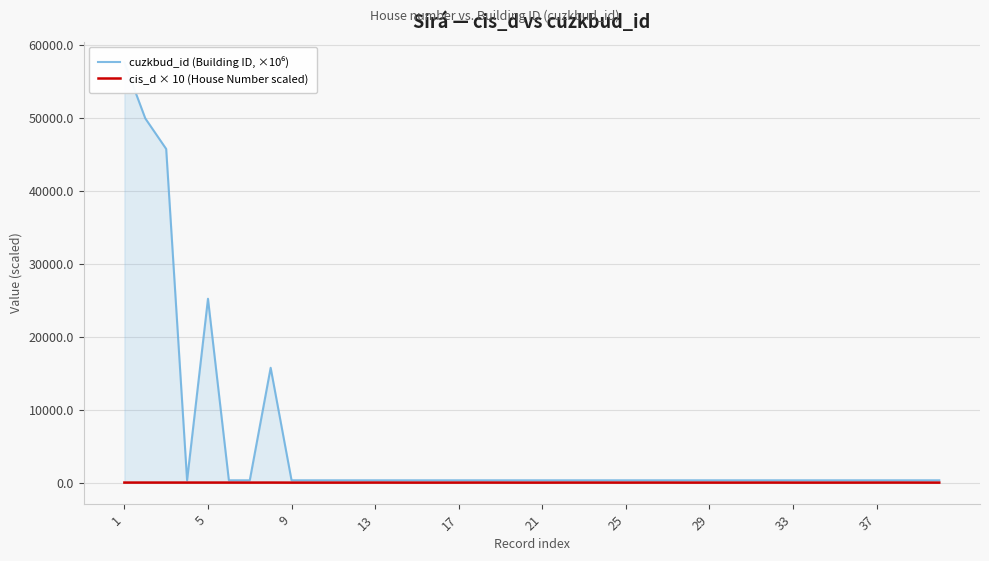

The cis_d × 10 (House Number scaled) series shows 7.0 at 29. True or false?

True